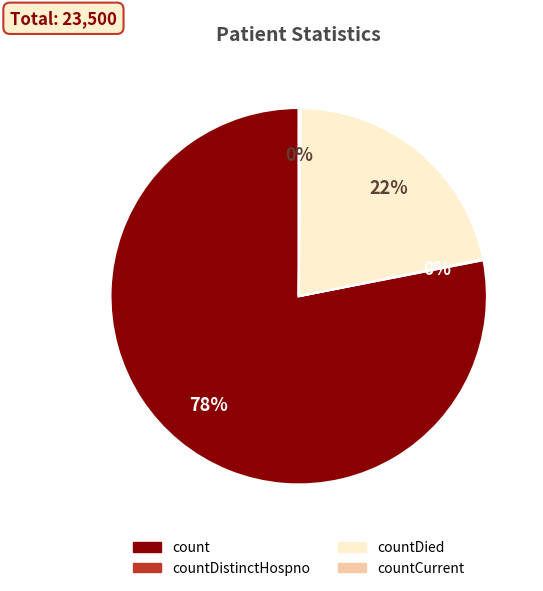

To the nearest percent, what is the difference between the largest and smallest slice percentages?

78%